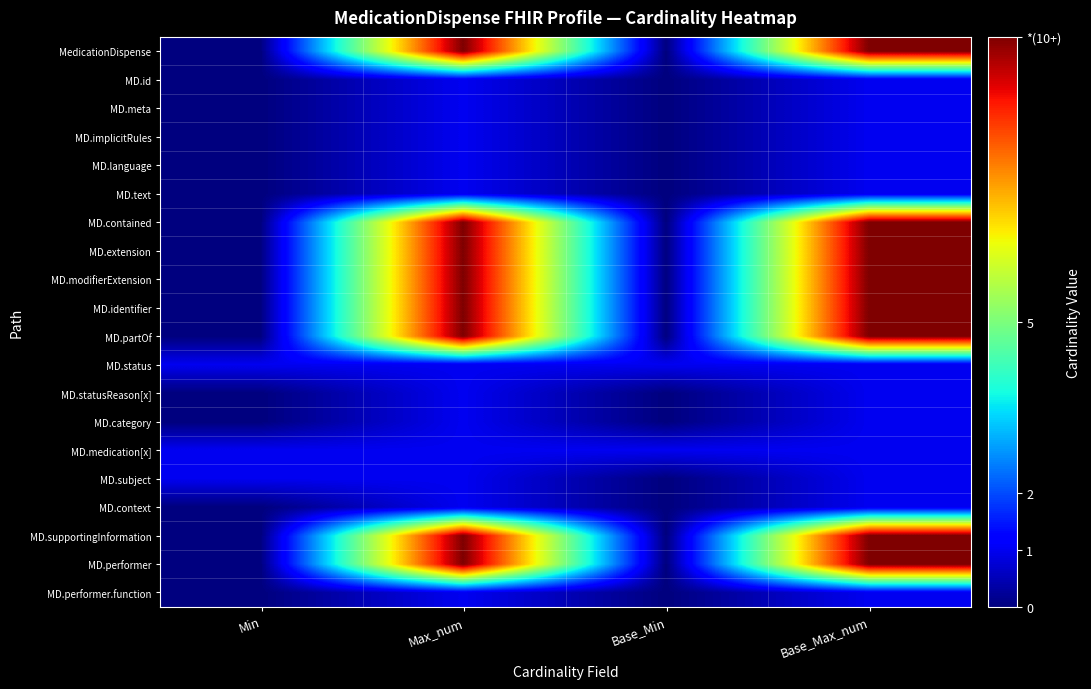

At which category is the sum across all series the highest?

Max_num